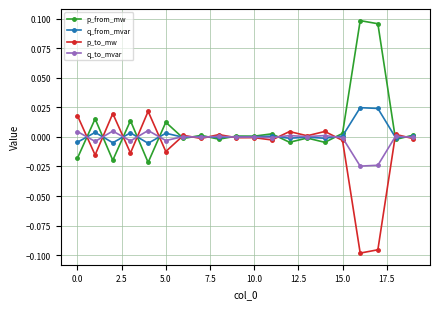

True or false: p_to_mw has more than 1 points higher than both neighbors.

True